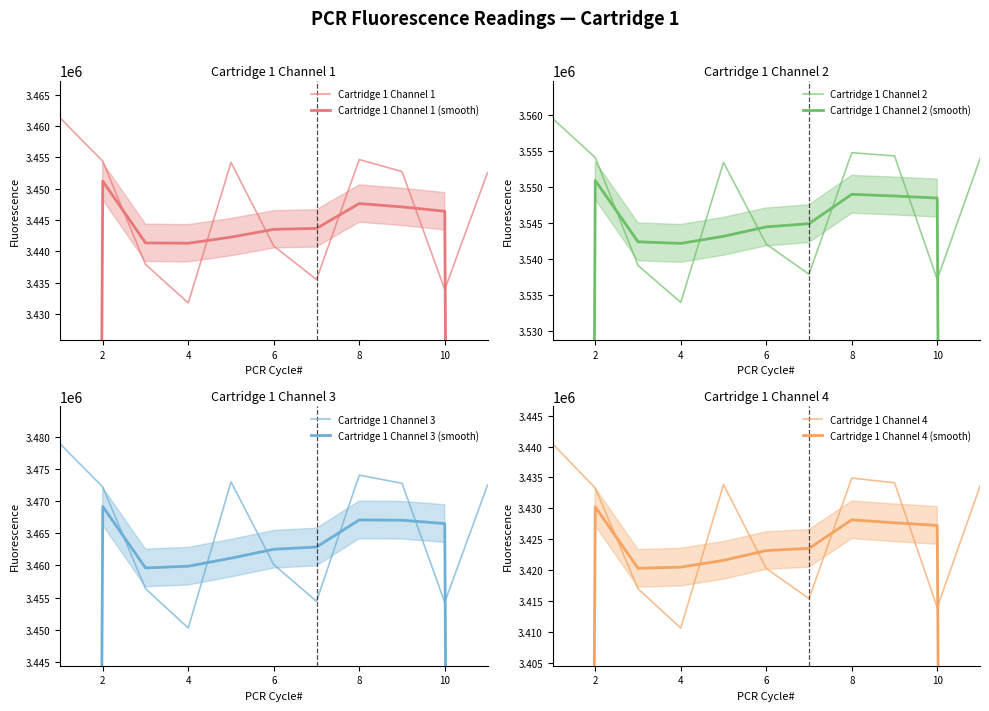

Rank the series by their maximum value, from highest to lowest.

Cartridge 1 Channel 2, Cartridge 1 Channel 3, Cartridge 1 Channel 1, Cartridge 1 Channel 4